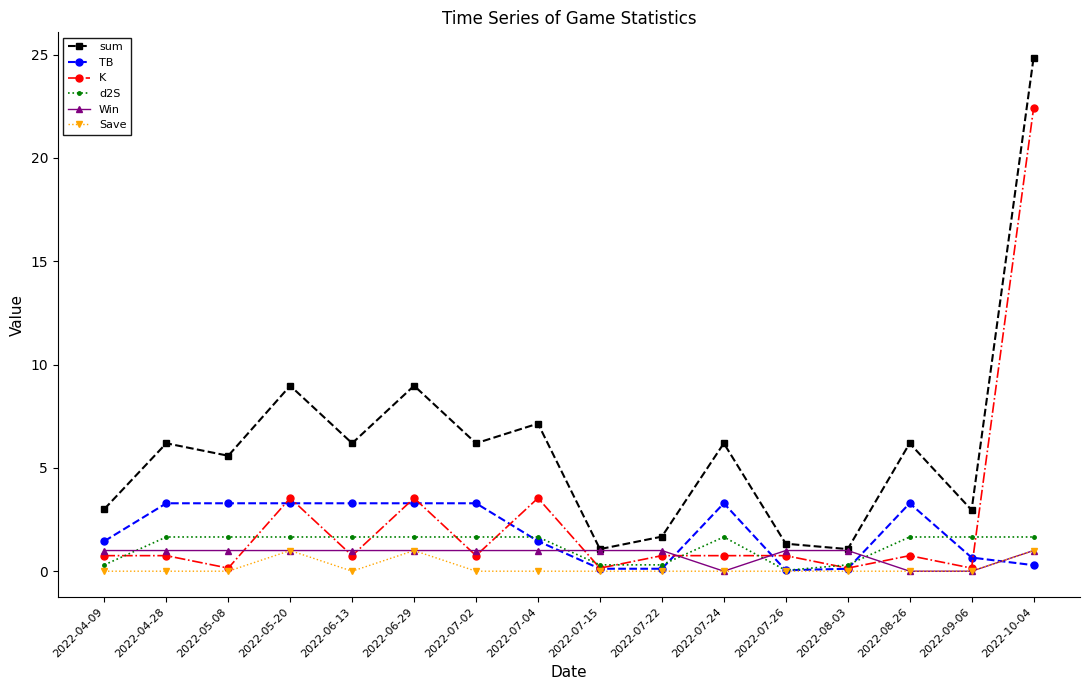

What is the label of the 16th point from the left?

2022-10-04